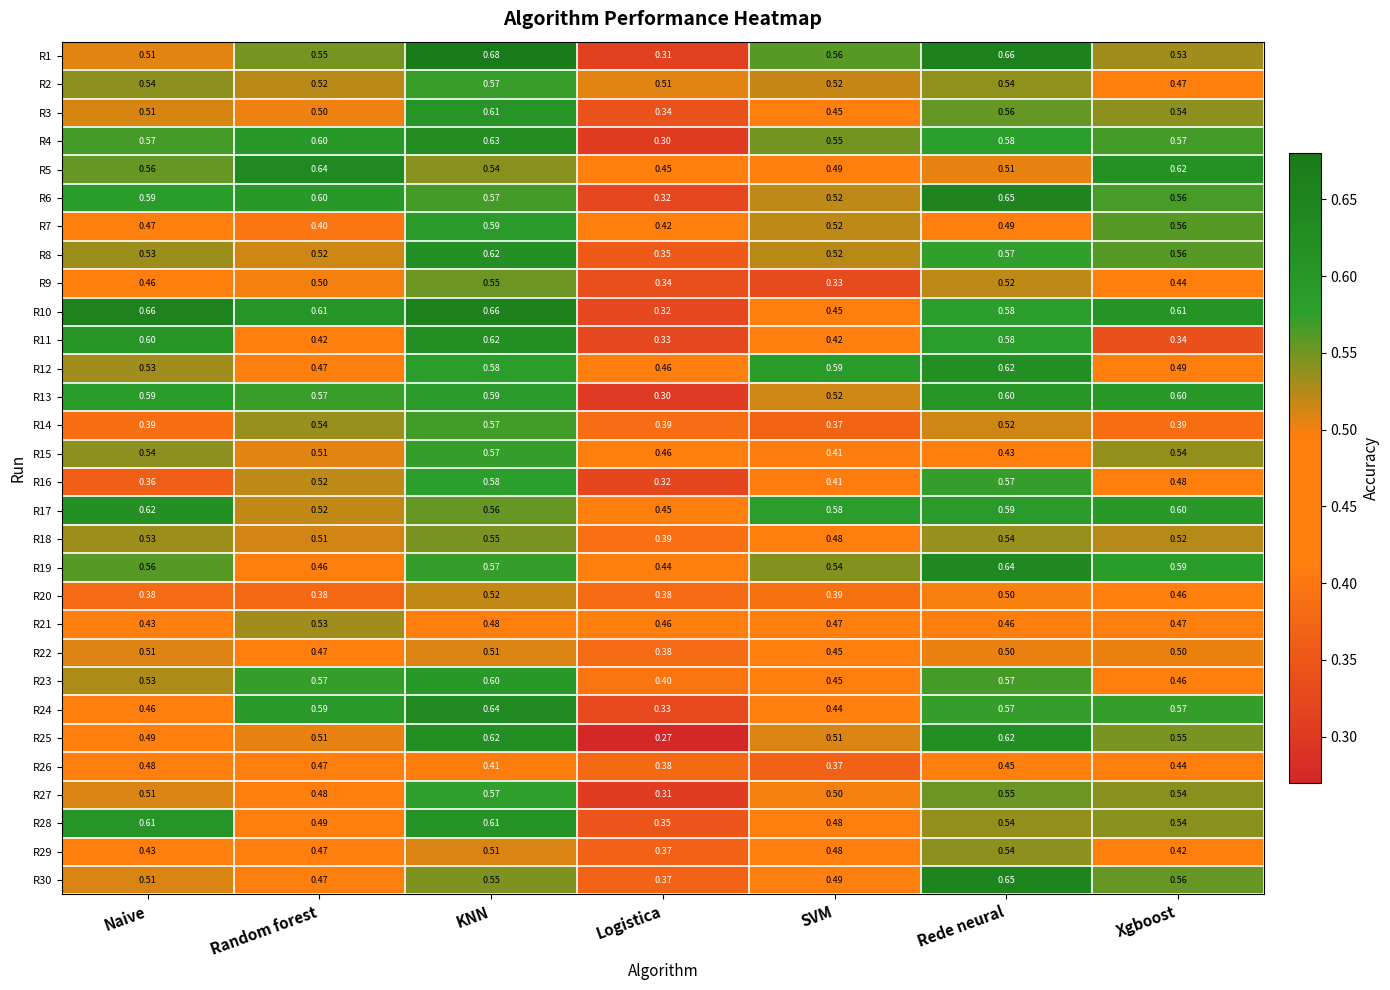

Count the number of categories in the chart.

7